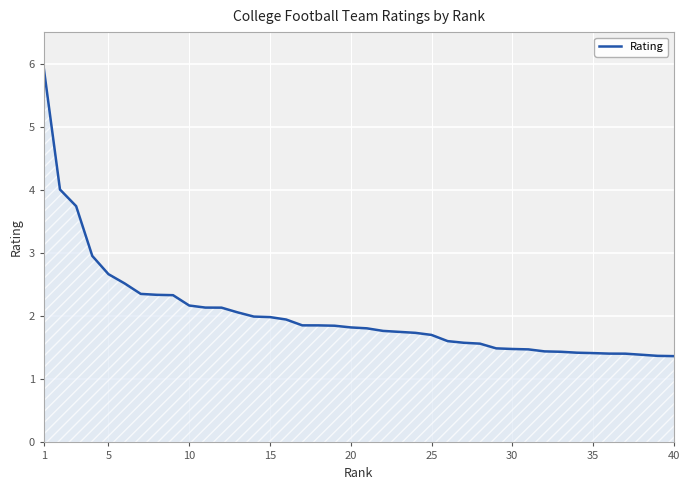

What is the maximum value shown in the chart?

5.9